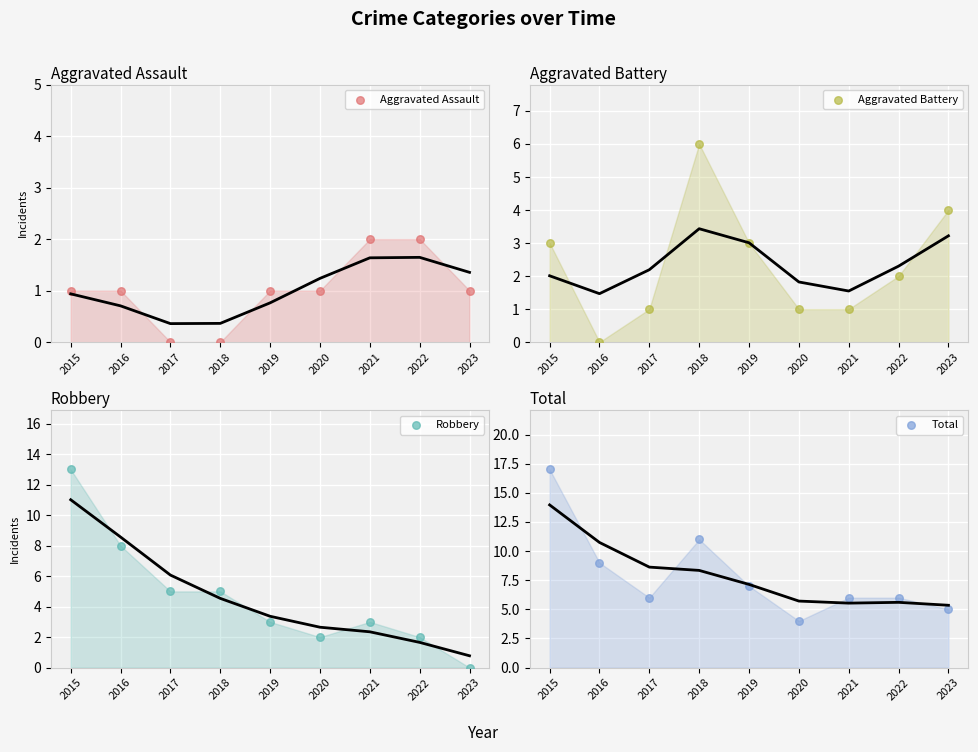

At which category is the sum across all series the highest?

2015